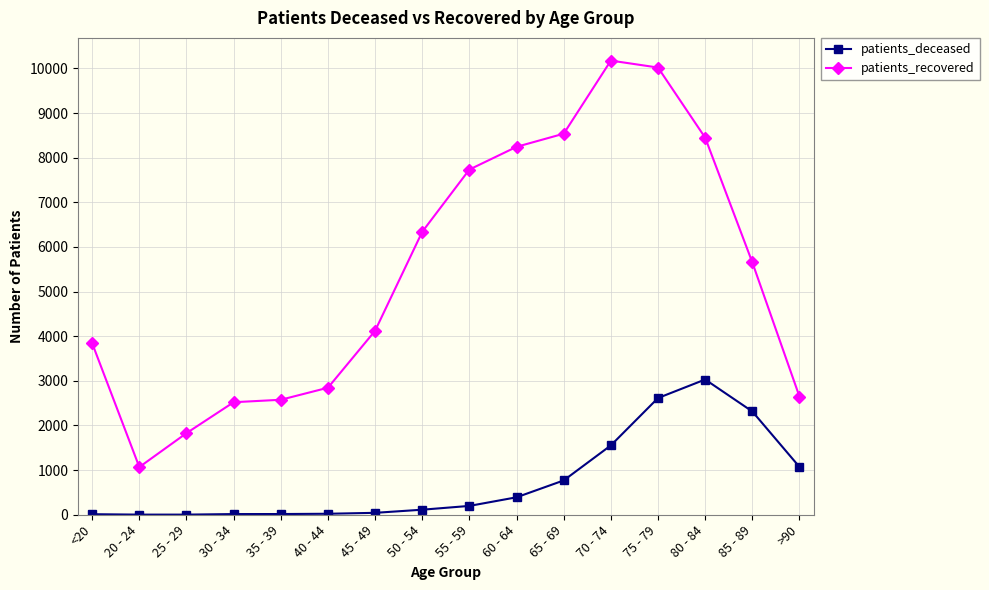

What is the label of the 12th point from the right?

35 - 39